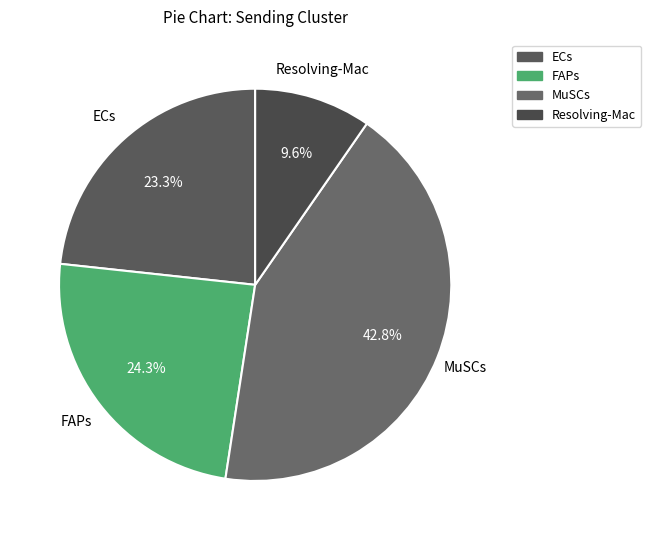

How many slices are in this pie chart?

4